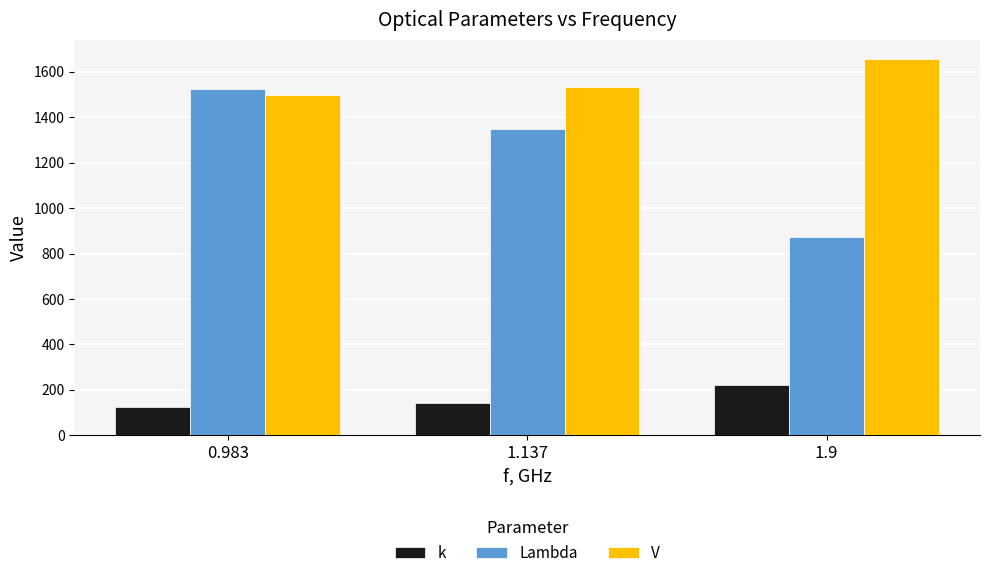

What are all the series names shown in the legend?

k, Lambda, V